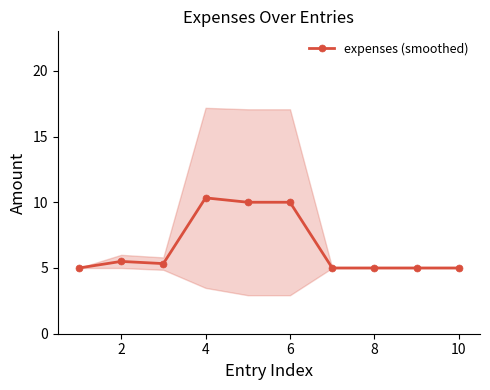

True or false: expenses (smoothed) has a value of 1.3 at 2.

False